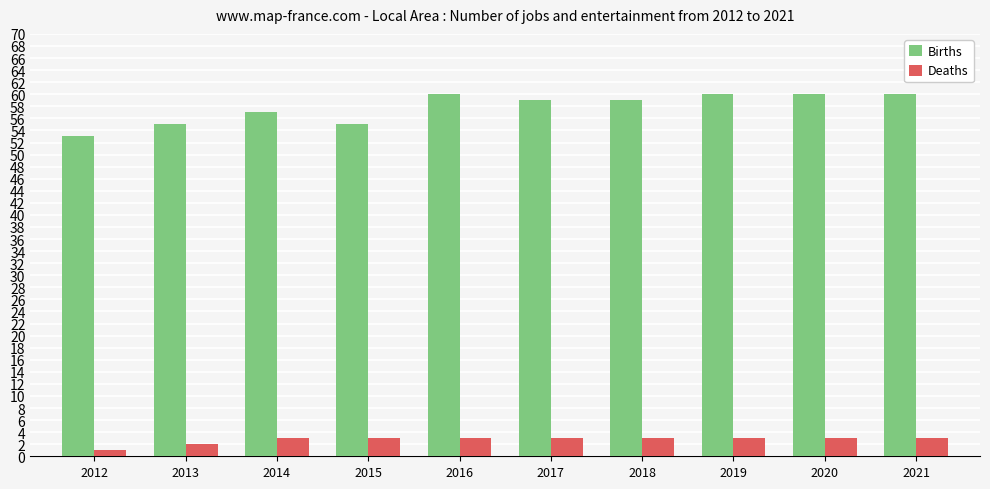

How many series are shown in this chart?

2